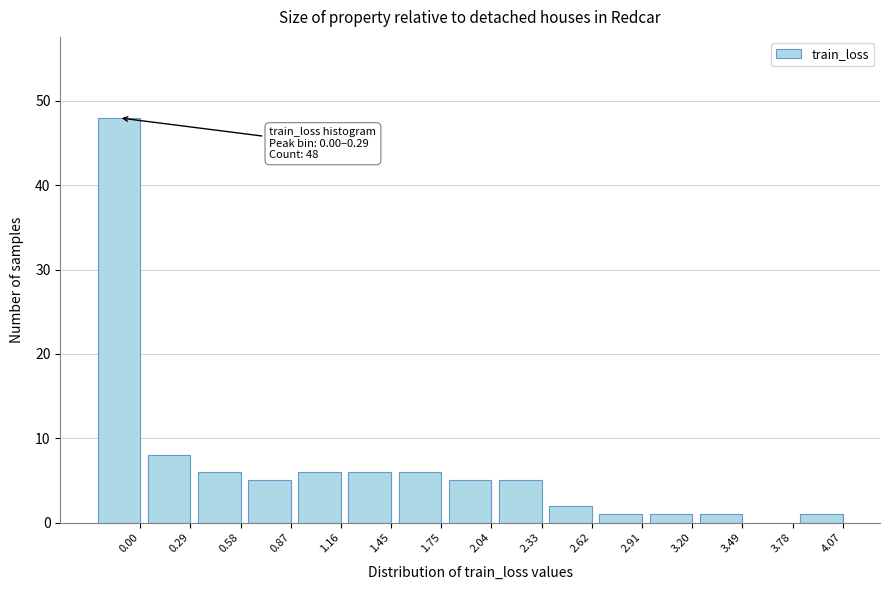

Reading left to right, what are all the values shown in this chart?

0.00=48	0.29=8	0.58=6	0.87=5	1.16=6	1.45=6	1.75=6	2.04=5	2.33=5	2.62=2	2.91=1	3.20=1	3.49=1	3.78=0	4.07=1